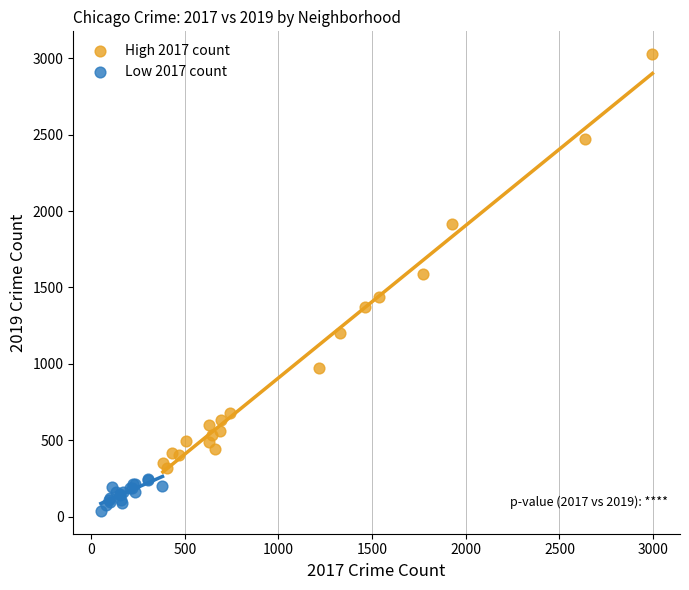

Which series reaches the minimum Y coordinate?

Low 2017 count